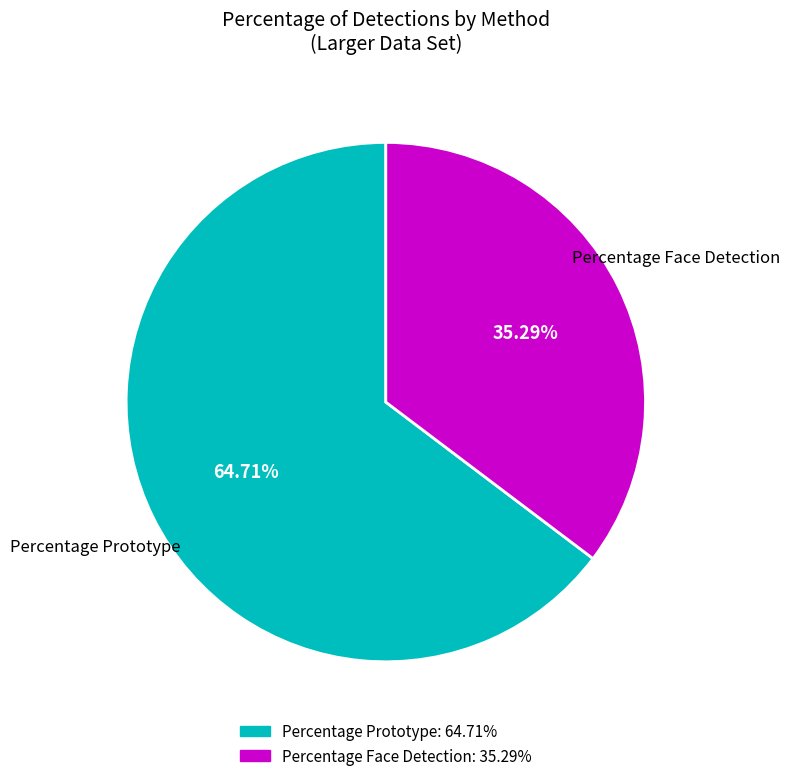

Is there a majority slice in this chart?

Yes